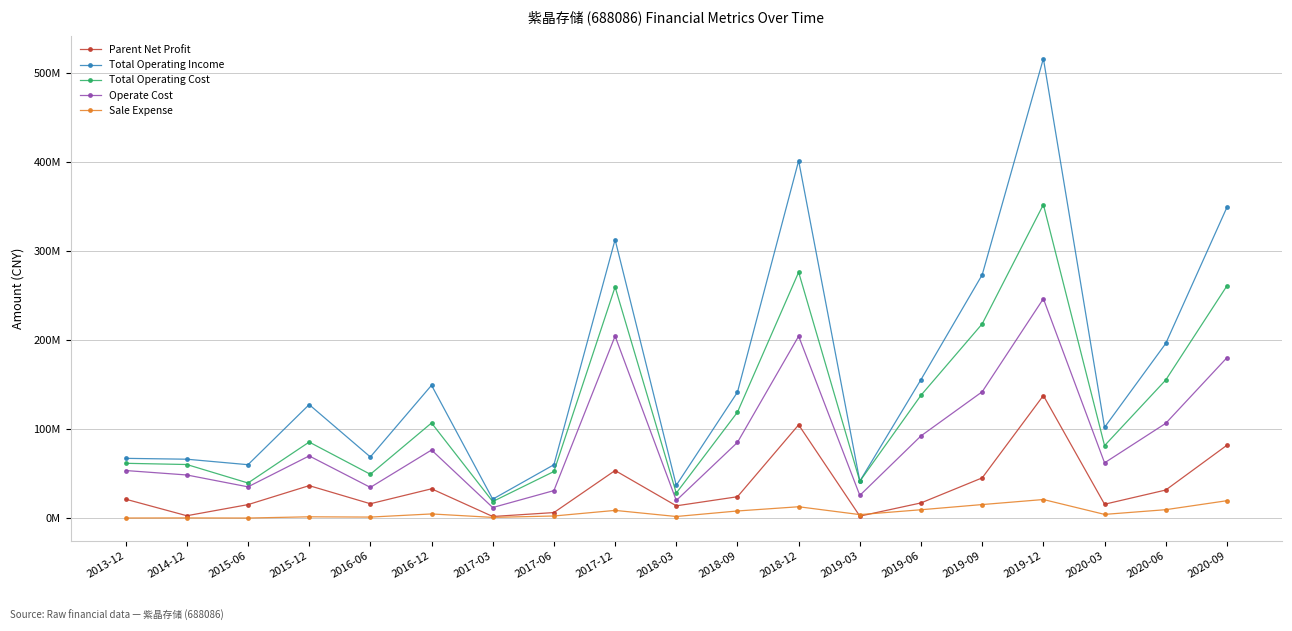

True or false: Total Operating Income and Total Operating Cost cross at least once.

False